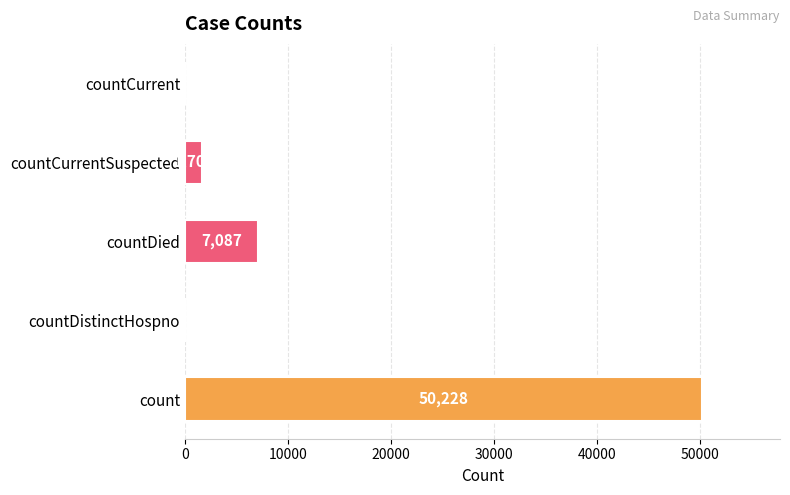

Where is the data nearest to the value 25114?

countDied